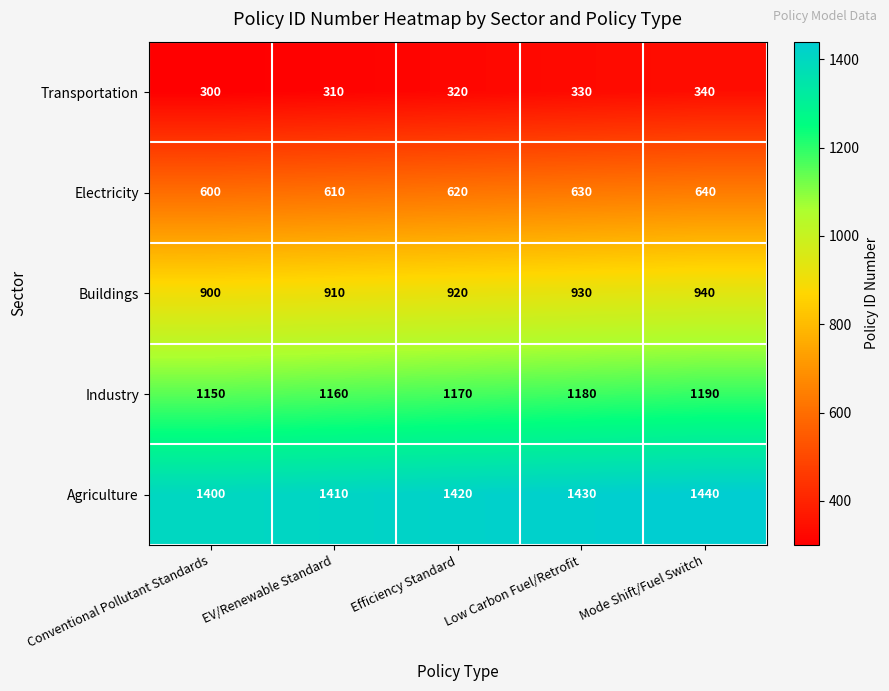

The value of Electricity at EV/Renewable Standard is 610. True or false?

True